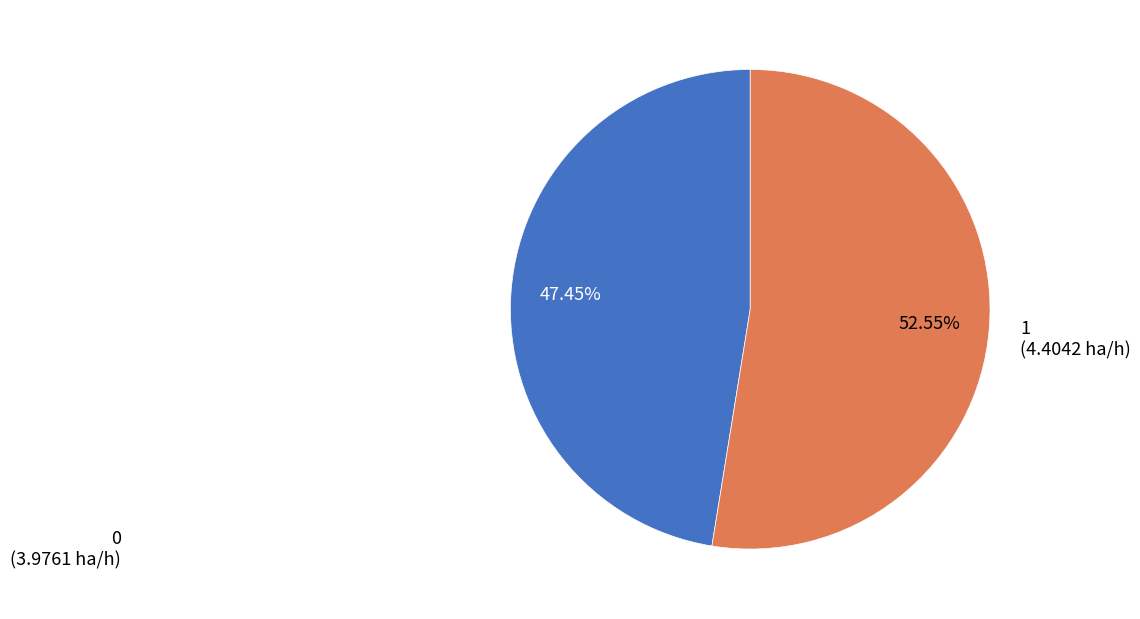

Approximately how many times larger is the value at 0 compared to 1?

0.9